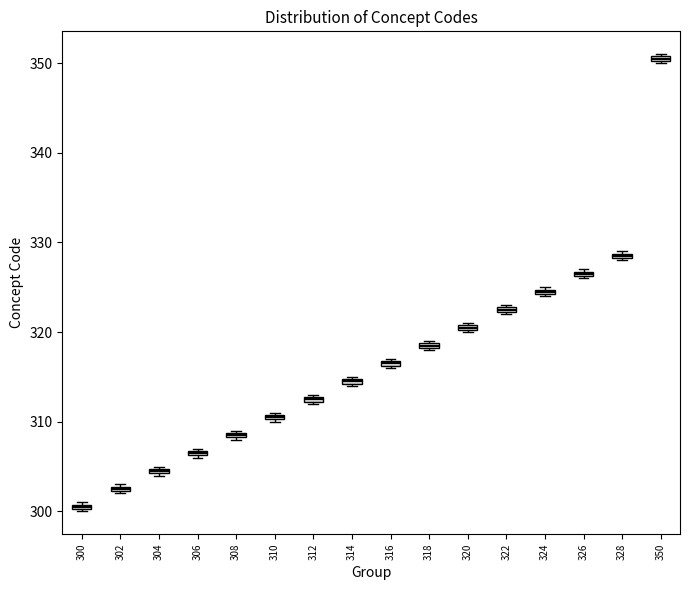

Where is the upper edge of the box at x = 304 on the y-axis? The values are not printed on the chart, so give them approximately, as read against the axis.

305